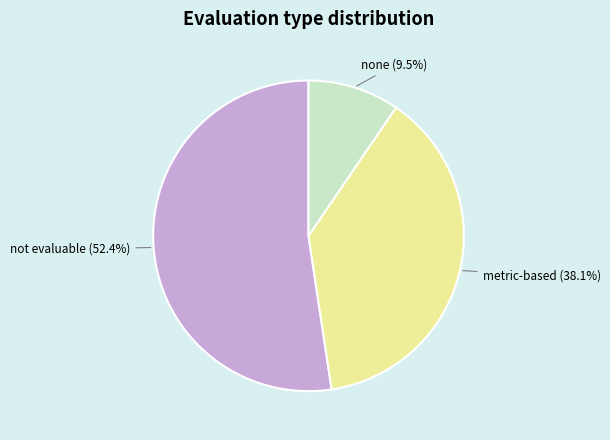

What is the majority slice?

not evaluable